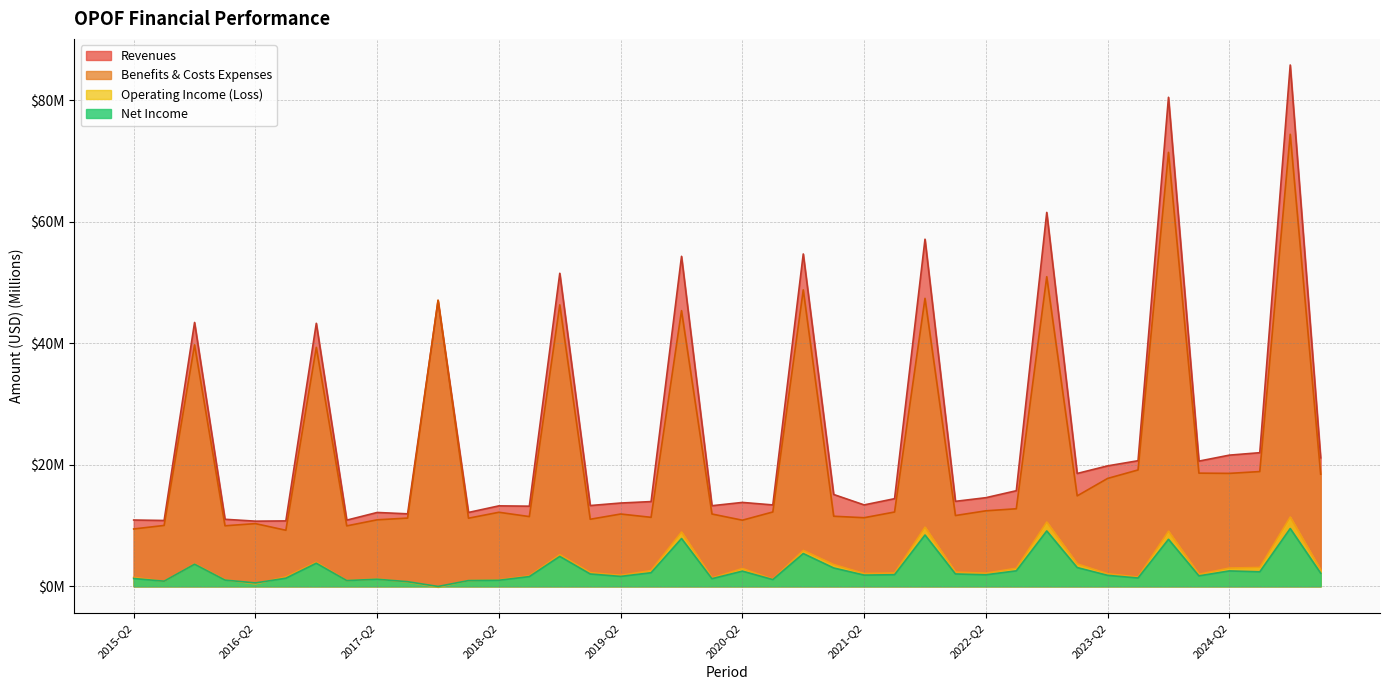

At which category is the sum across all series the highest?

2024-FY